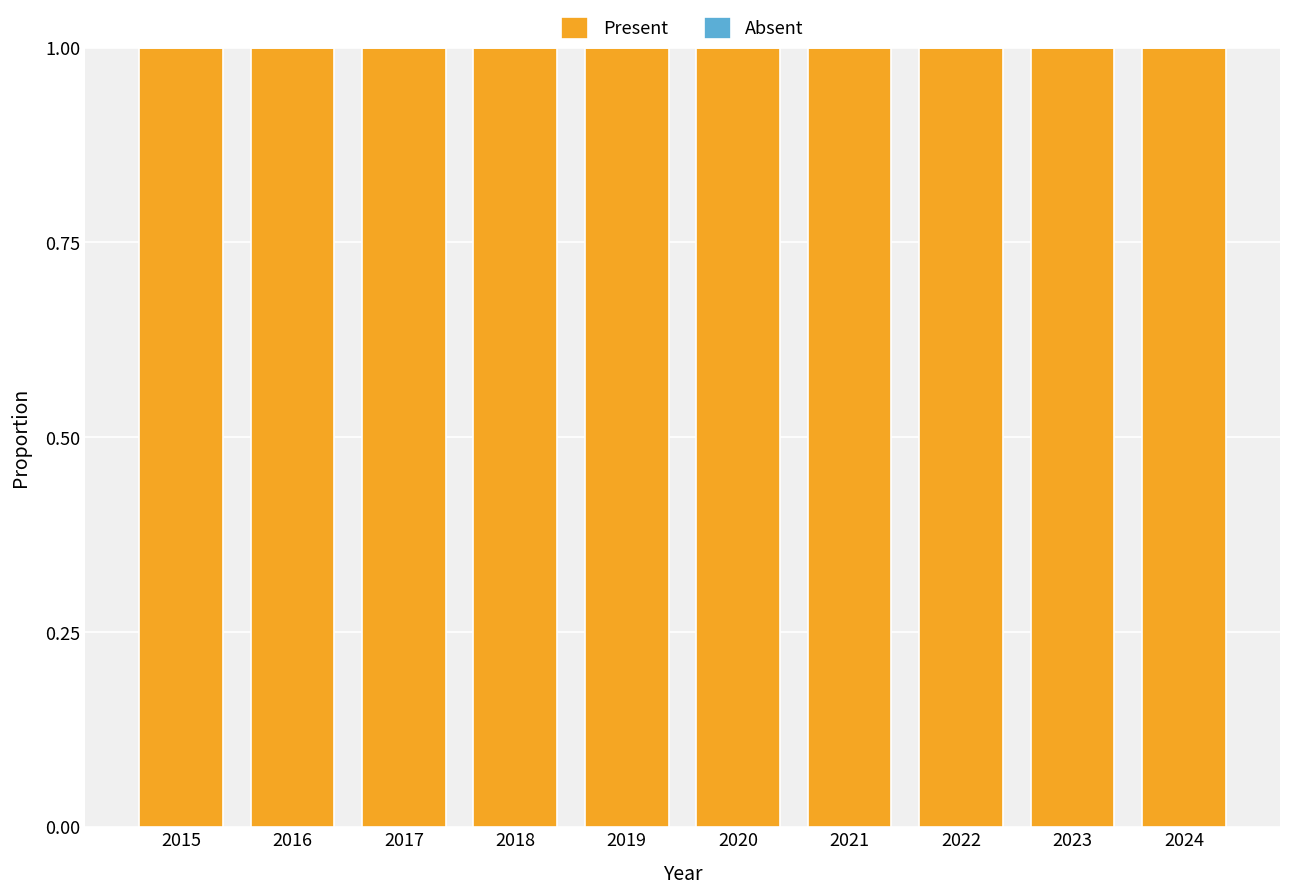

Reading left to right, transcribe all the data shown in this chart.

Present: 1	1	1	1	1	1	1	1	1	1
Absent: 0	0	0	0	0	0	0	0	0	0